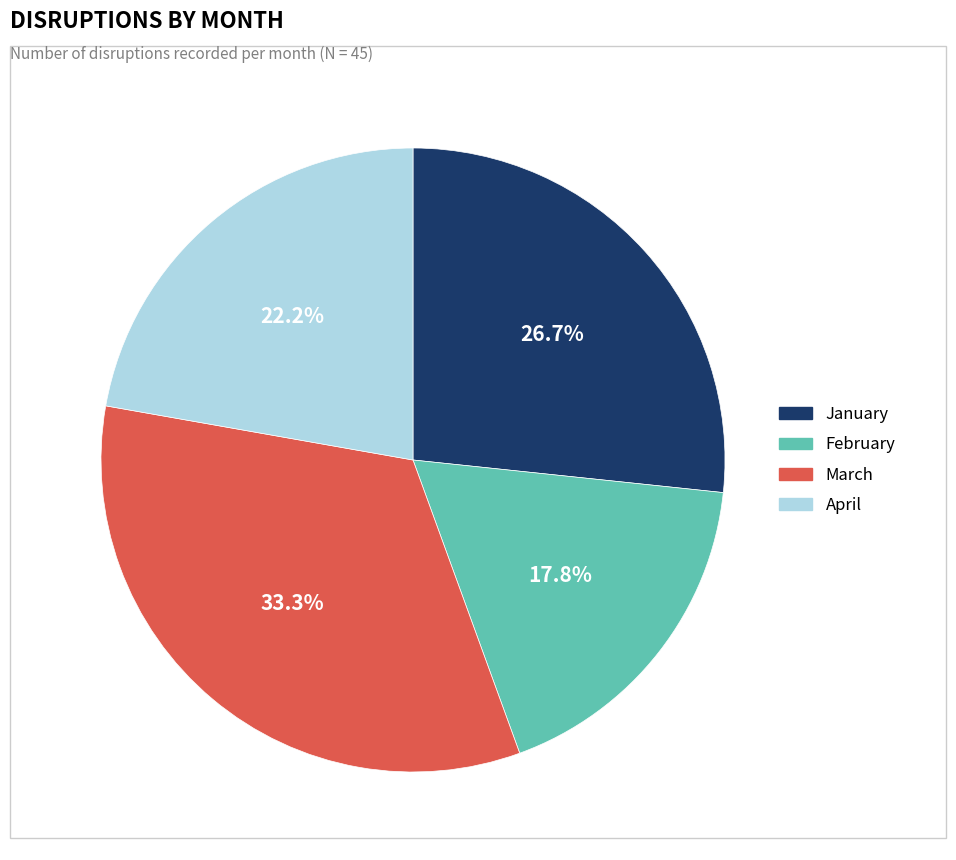

What portion of the pie excludes April?

77.8%